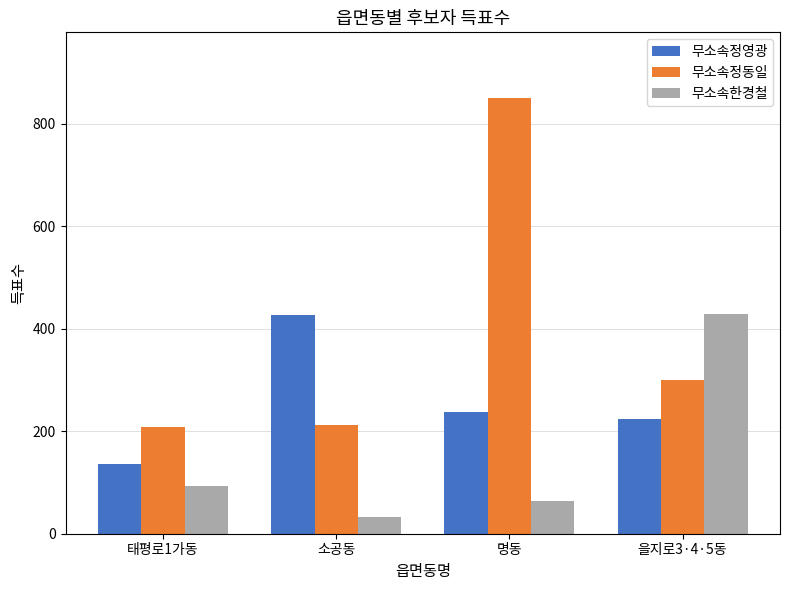

Reading left to right, what are all the values shown in this chart?

무소속정영광: 137	427	238	224
무소속정동일: 208	212	851	300
무소속한경철: 93	32	64	429